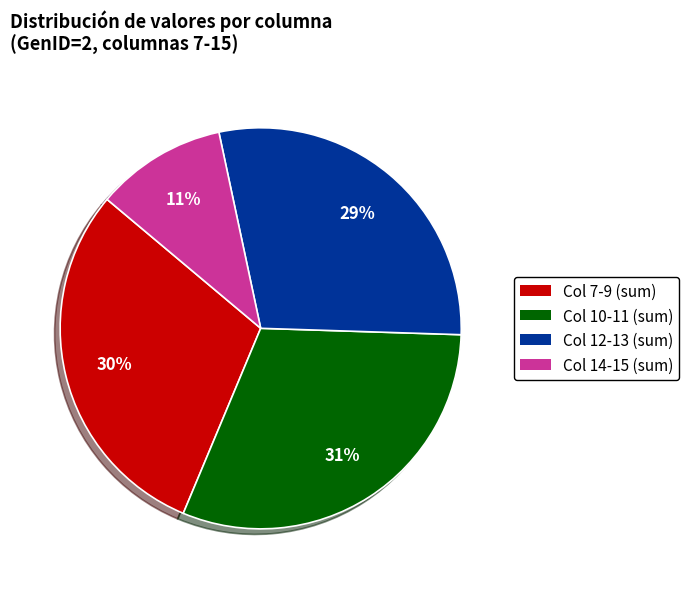

Is there any slice that represents more than half of the pie?

No